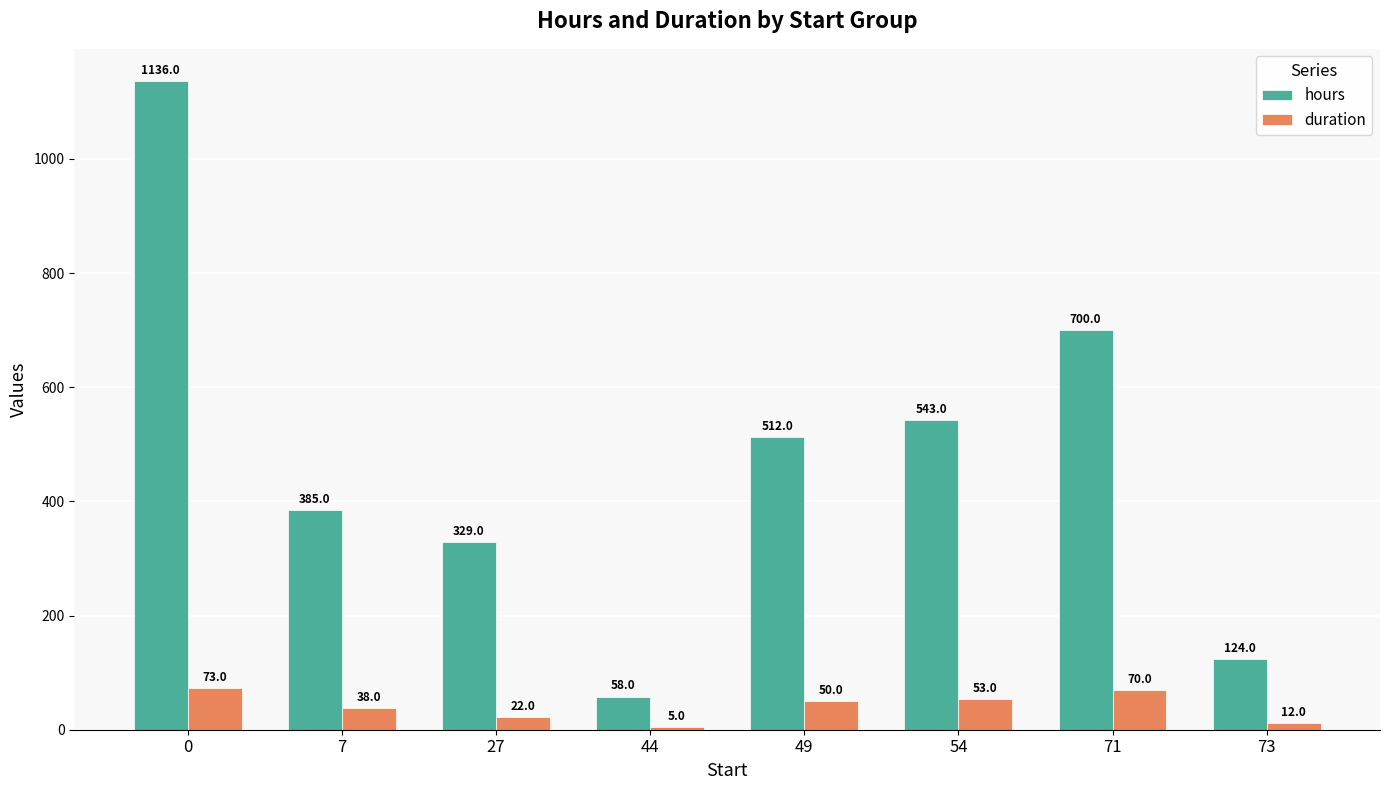

Which series has the largest total across all categories?

hours